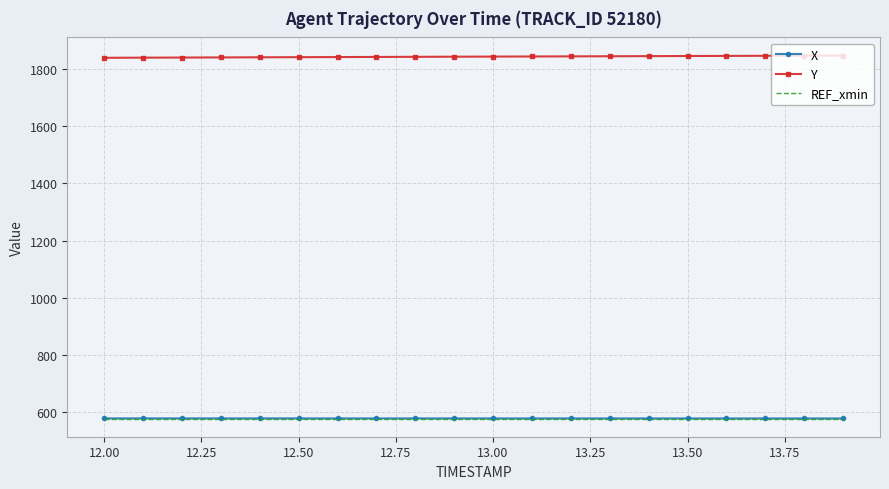

What is the sum of all X values?

11584.3